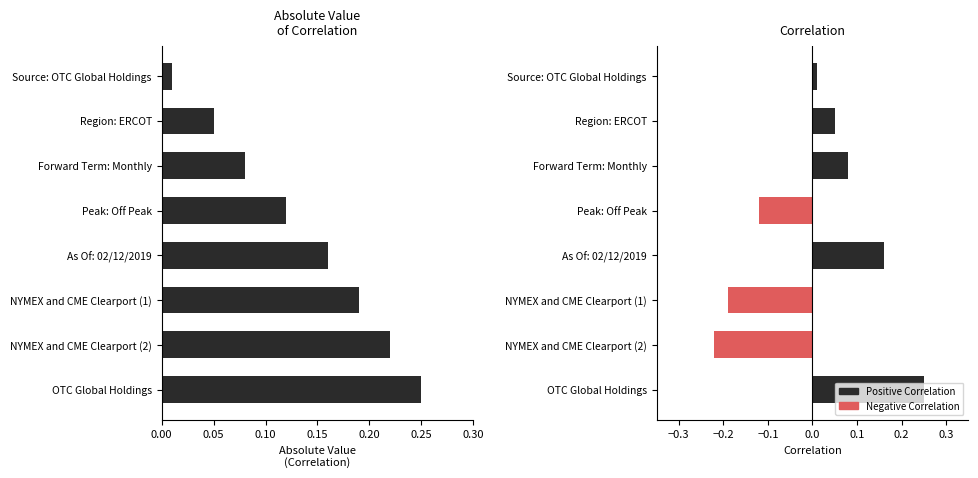

What is the value of the Absolute Value bar at the 7th from the left?

0.2